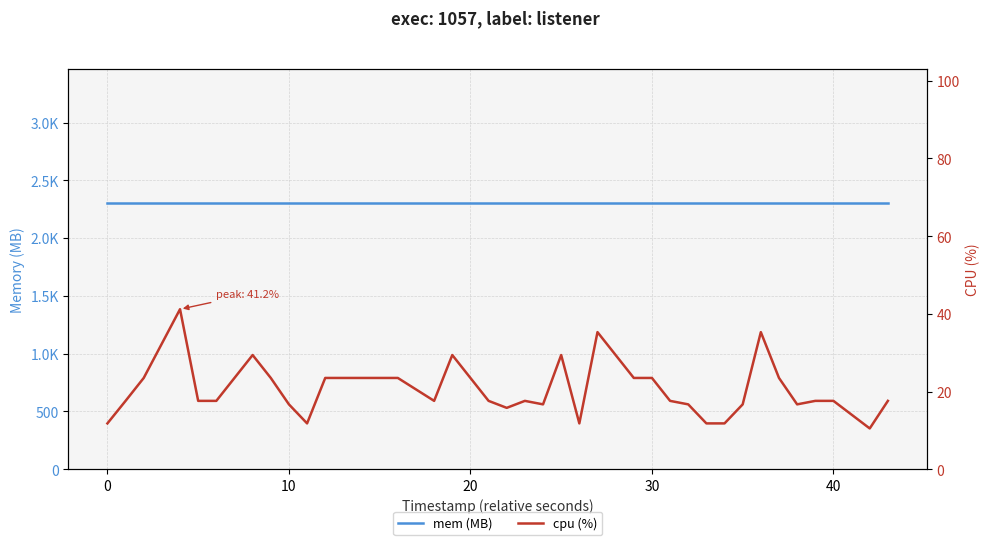

Is it true that cpu (%) equals 5.7 at 40?

False